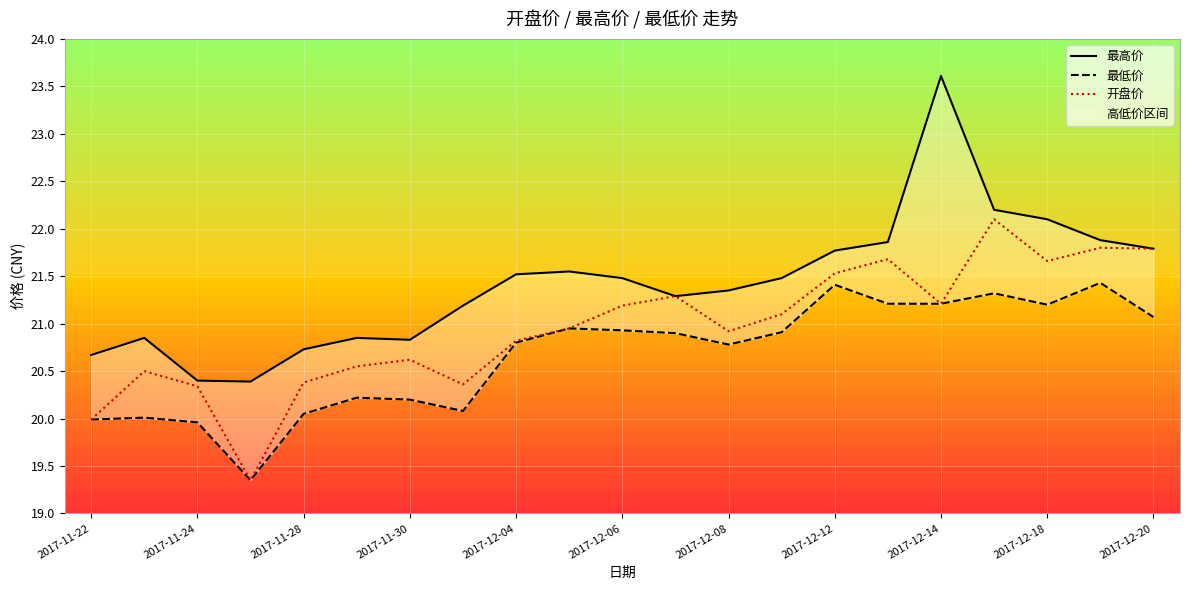

True or false: 开盘价 has a value of 20.9 at 2017-12-08.

True